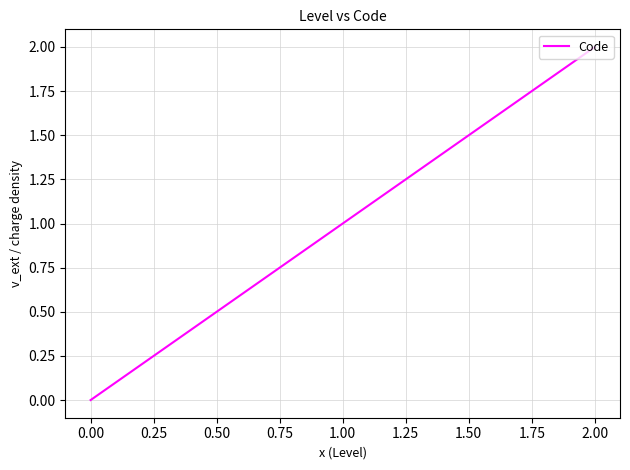

What is the sum of all values?

3